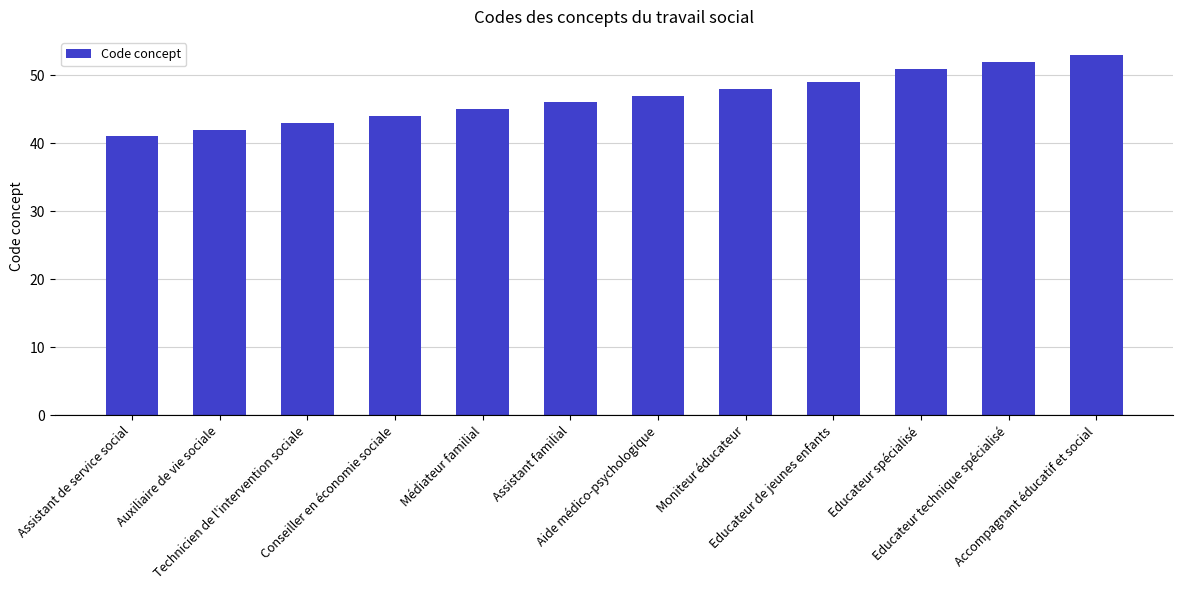

List the labels in order of value, smallest first.

Assistant de service social, Auxiliaire de vie sociale, Technicien de l'intervention sociale, Conseiller en économie sociale, Médiateur familial, Assistant familial, Aide médico-psychologique, Moniteur éducateur, Educateur de jeunes enfants, Educateur spécialisé, Educateur technique spécialisé, Accompagnant éducatif et social